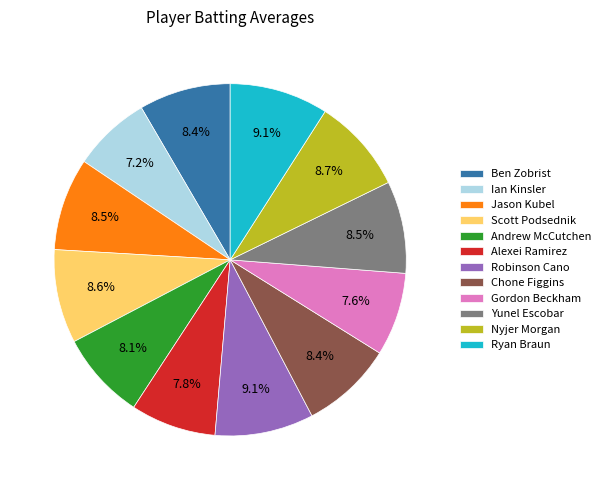

Is there a majority slice in this chart?

No